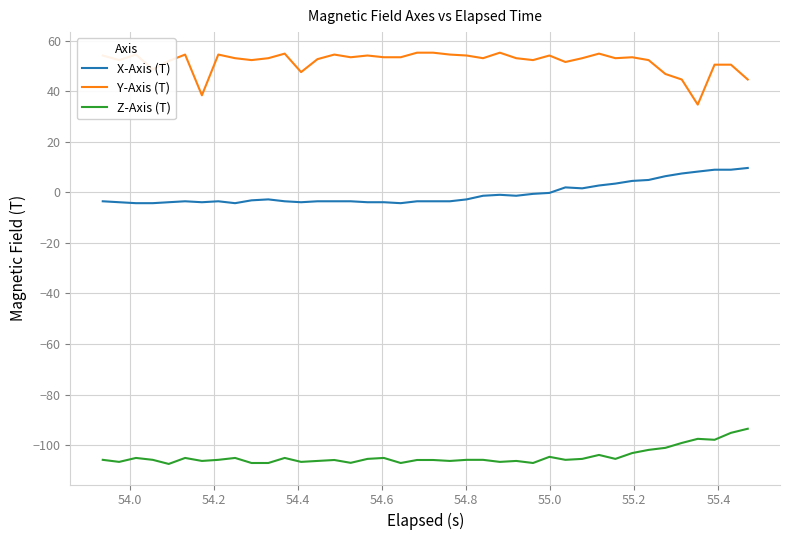

What is the minimum value shown in the chart?

-107.5